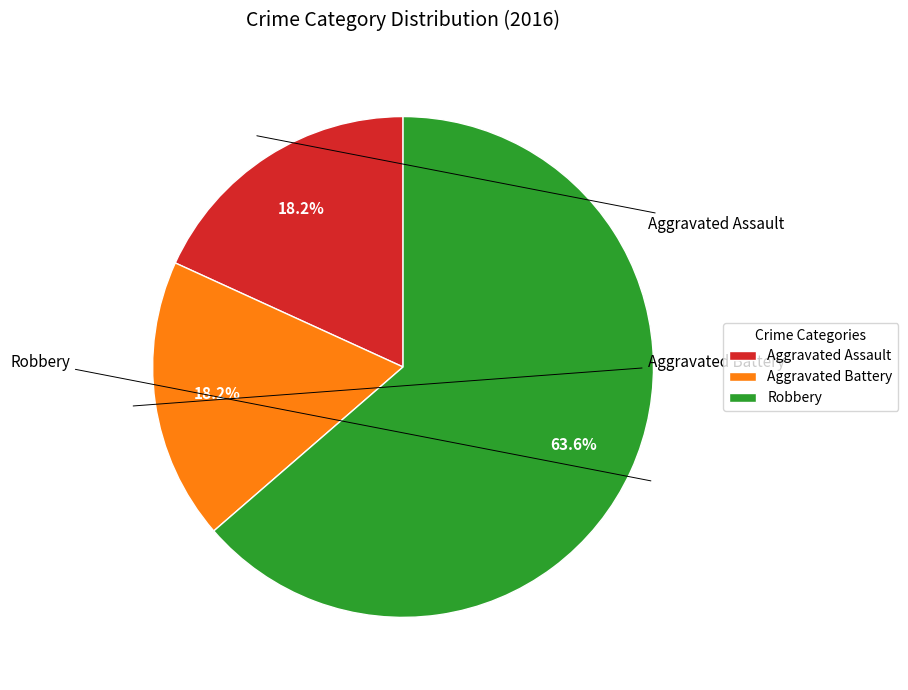

How many slices are in this pie chart?

3